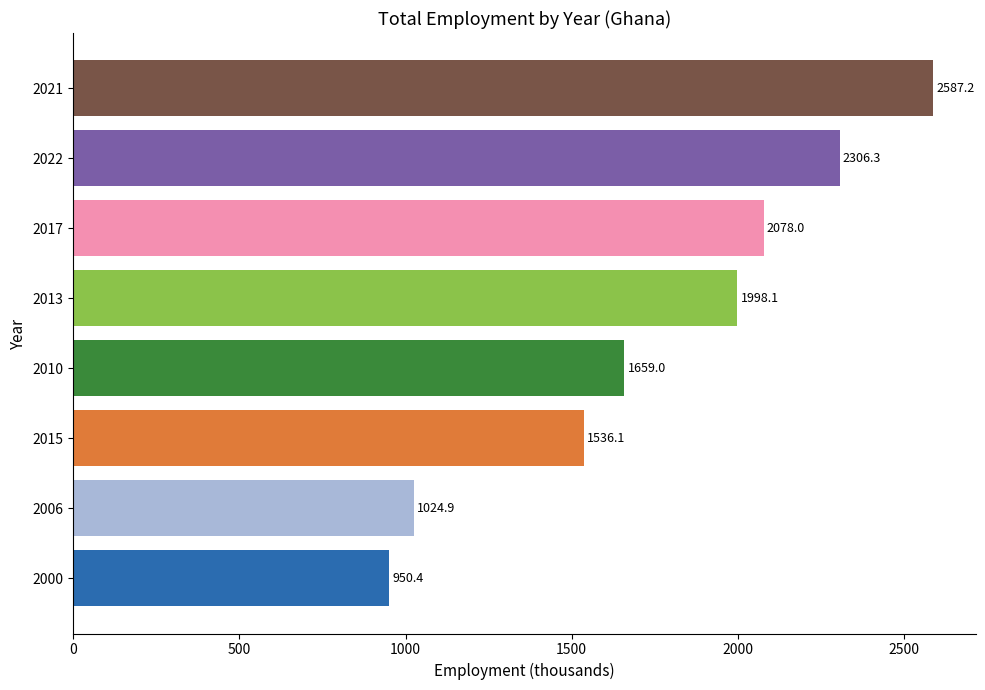

True or false: the data shows 2587.2 at 2021.

True